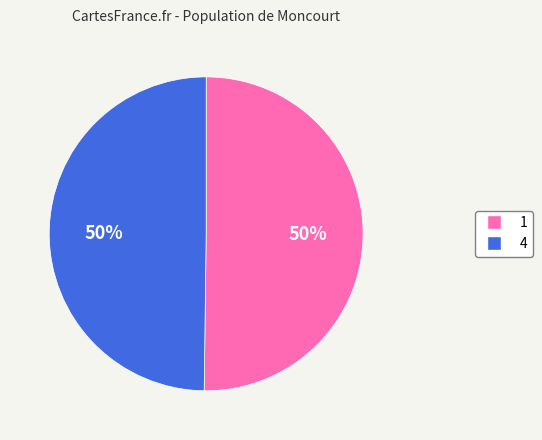

How many segments does this pie chart have?

2